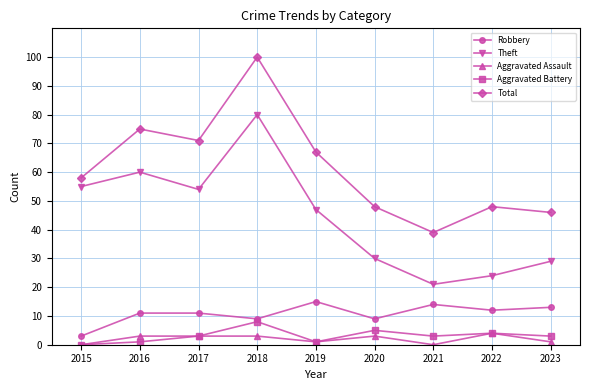

What is the maximum value shown in the chart?

100